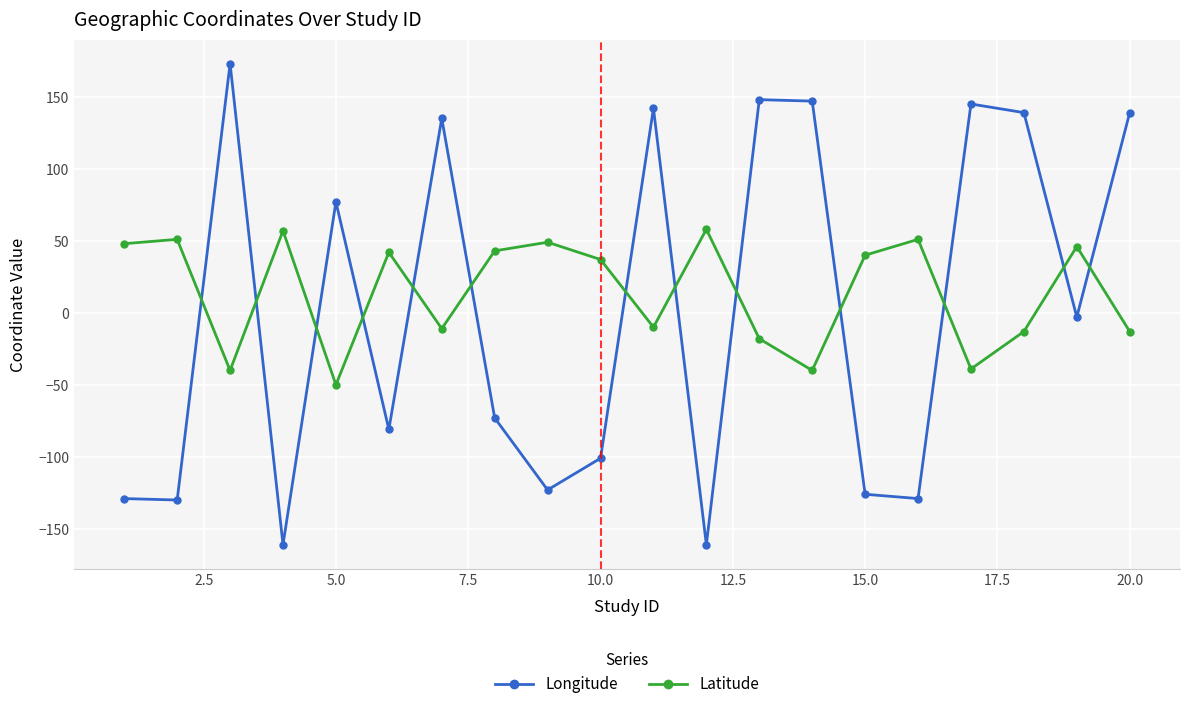

What is the value of the Longitude point at the 11th from the left?

142